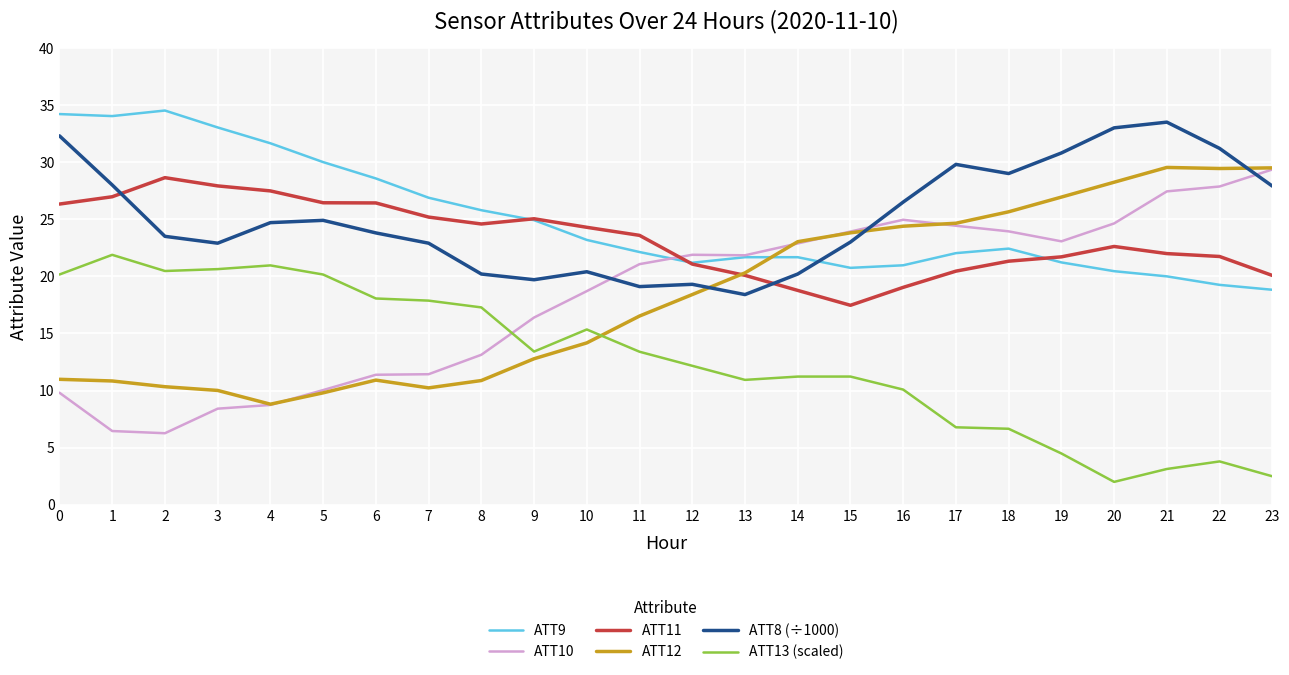

True or false: ATT11 has a value of 25.2 at 7.

True